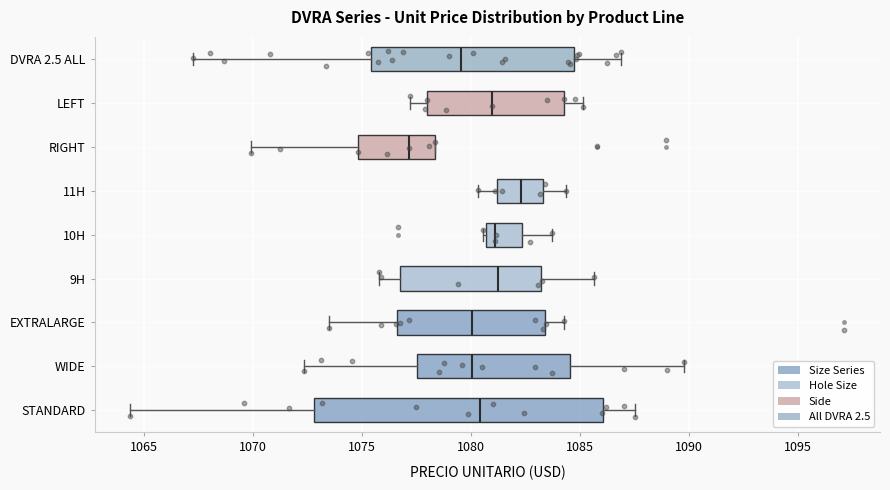

Reading bottom to top, read every box against the x-axis: the position of its median line, the range the box covers, and the ends of its whiskers. The values are not printed on the chart, so give them approximately, as read against the axis.

STANDARD: median 1080.5, box 1073.0 to 1086.0, whiskers 1064.5 to 1087.5
WIDE: median 1080.0, box 1077.5 to 1084.5, whiskers 1072.5 to 1090.0
EXTRALARGE: median 1080.0, box 1076.5 to 1083.5, whiskers 1073.5 to 1084.5
9H: median 1081.5, box 1077.0 to 1083.0, whiskers 1076.0 to 1085.5
10H: median 1081.0, box 1080.5 to 1082.5, whiskers 1080.5 to 1083.5
11H: median 1082.5, box 1081.0 to 1083.5, whiskers 1080.5 to 1084.5
RIGHT: median 1077.0, box 1075.0 to 1078.5, whiskers 1070.0 to 1078.5
LEFT: median 1081.0, box 1078.0 to 1084.5, whiskers 1077.0 to 1085.0
DVRA 2.5 ALL: median 1079.5, box 1075.5 to 1084.5, whiskers 1067.0 to 1087.0